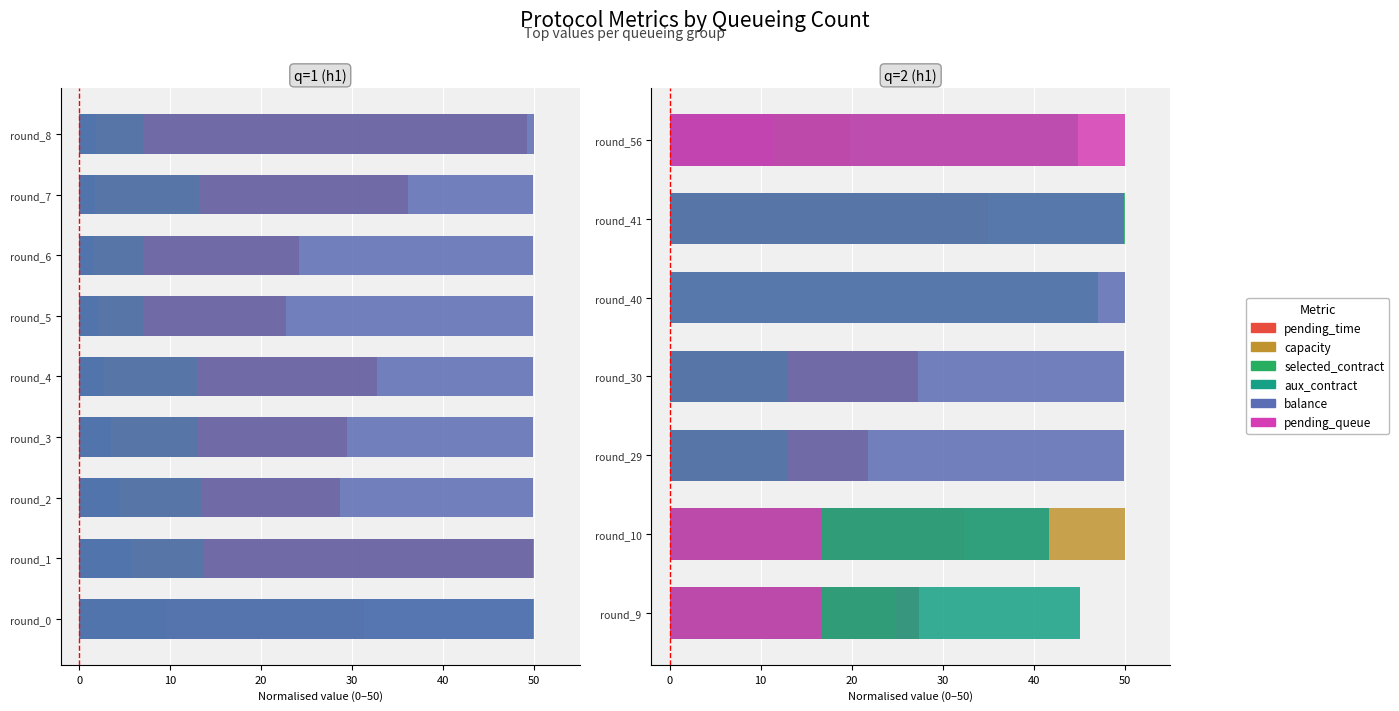

What is the difference between the highest and lowest values at round_10?

50.0